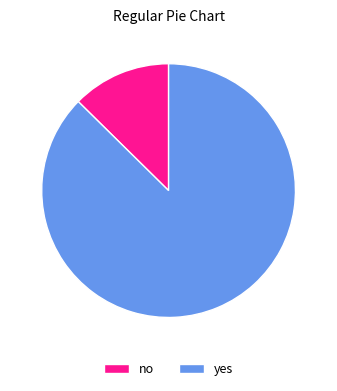

Does any single category account for the majority?

Yes